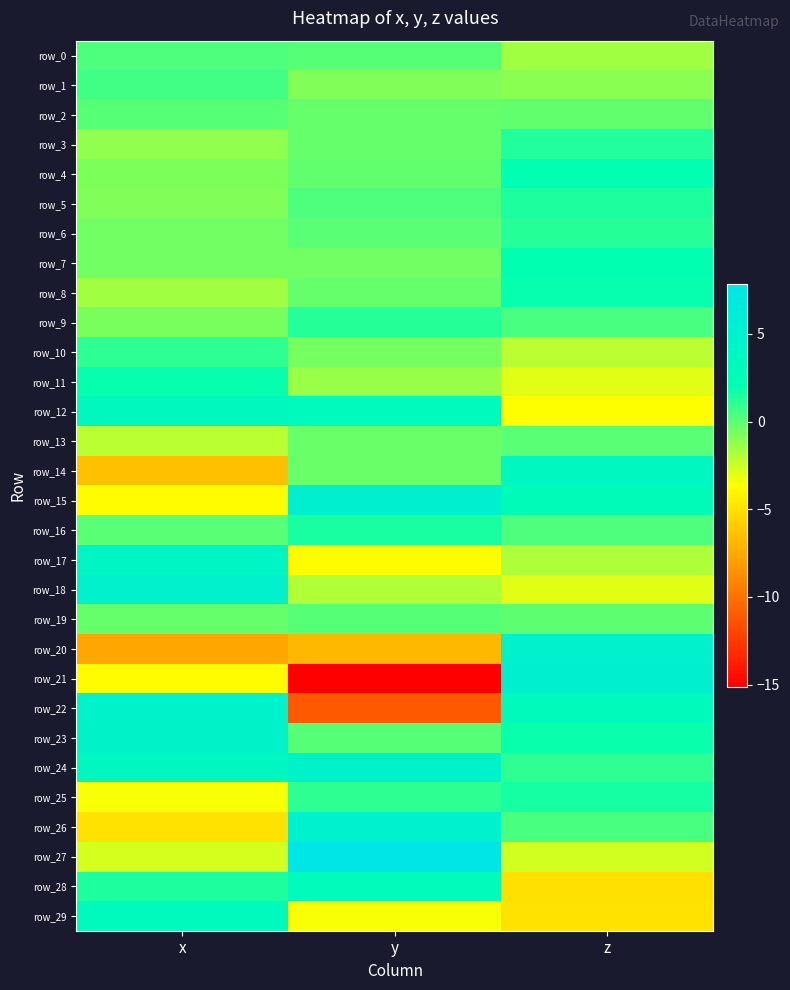

Between y and z, which series saw the biggest shift?

row_21